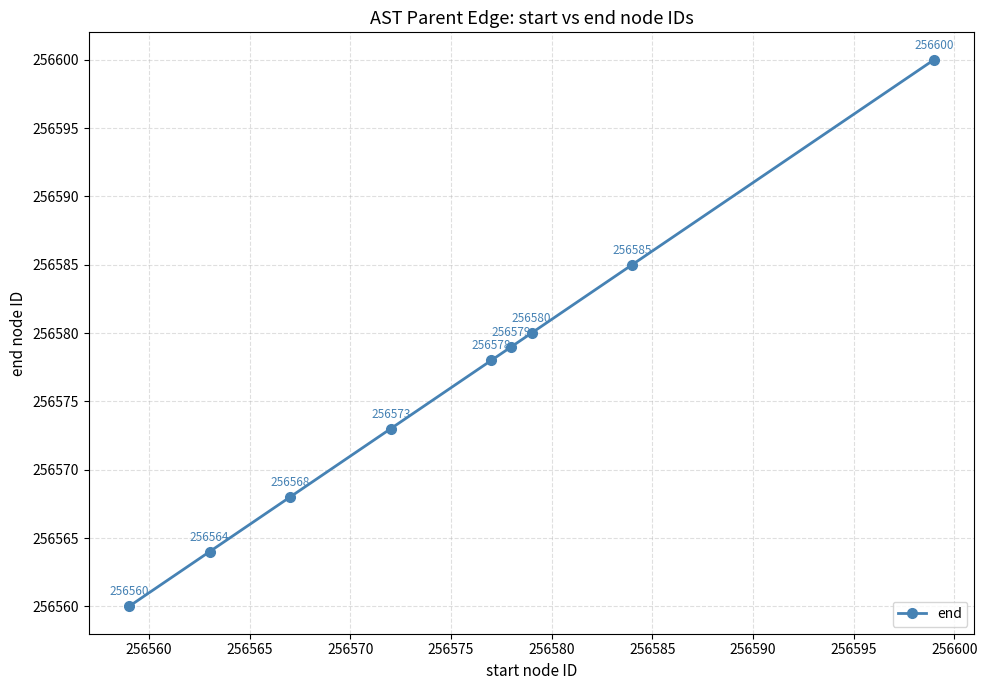

What is the value of the 6th point from the left?

256579